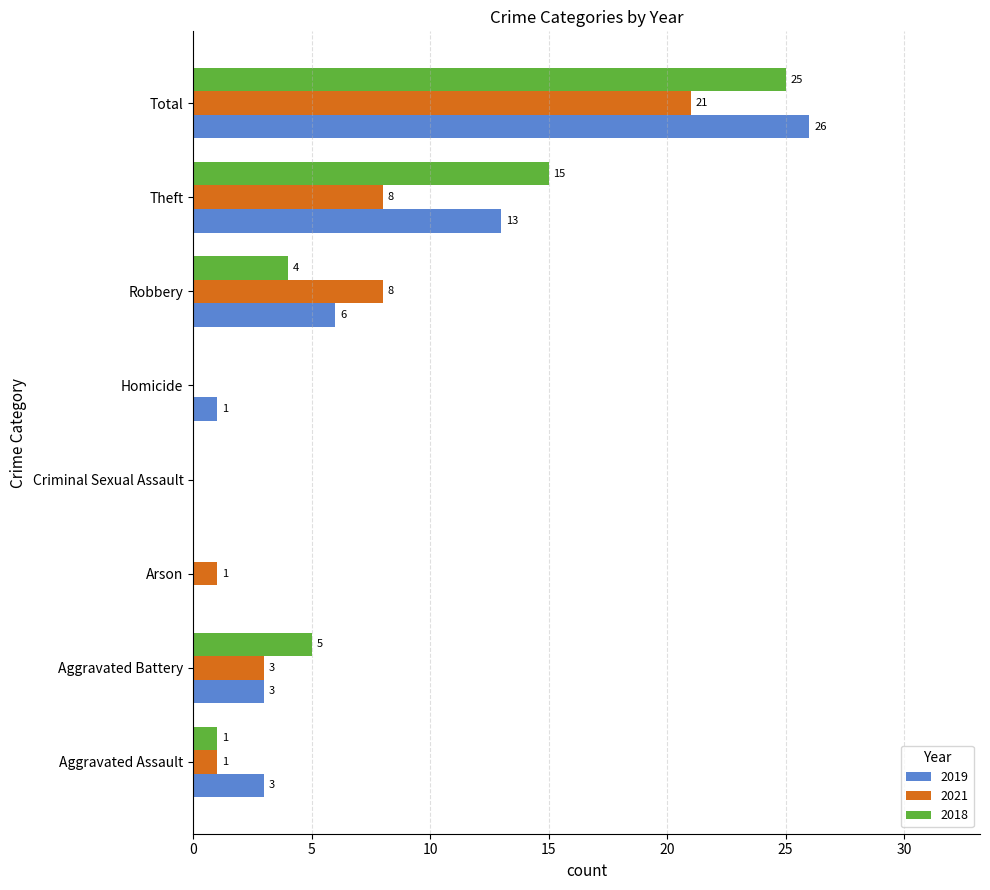

What are all the series names shown in the legend?

2019, 2021, 2018